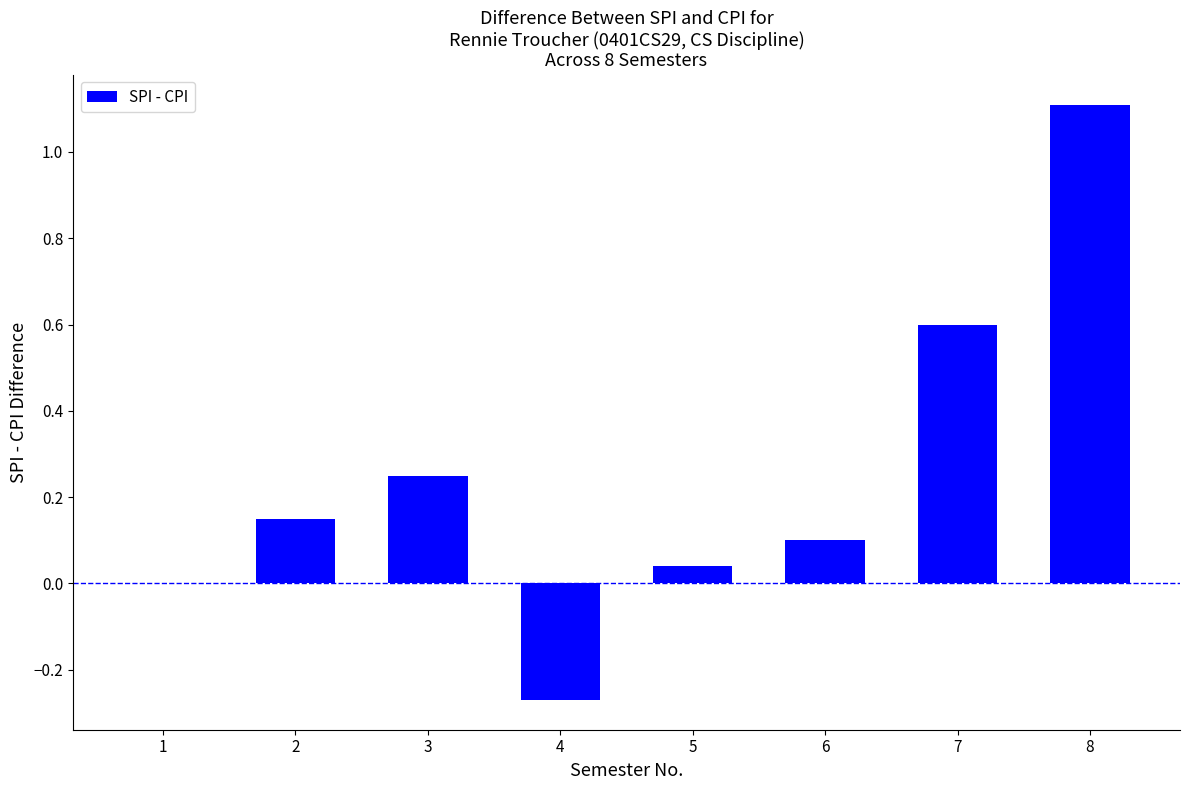

True or false: the data shows 0.1 at 6.

True